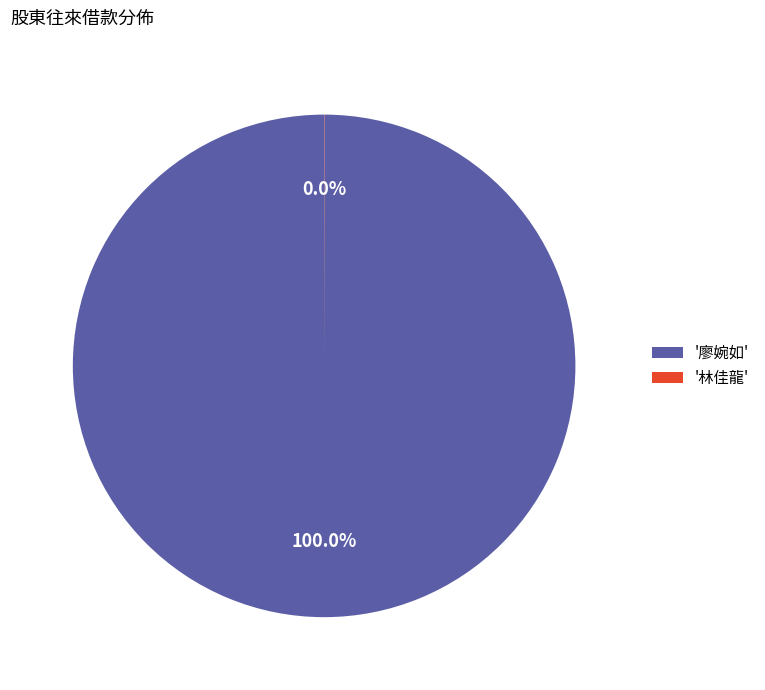

Which category accounts for the majority?

'廖婉如'